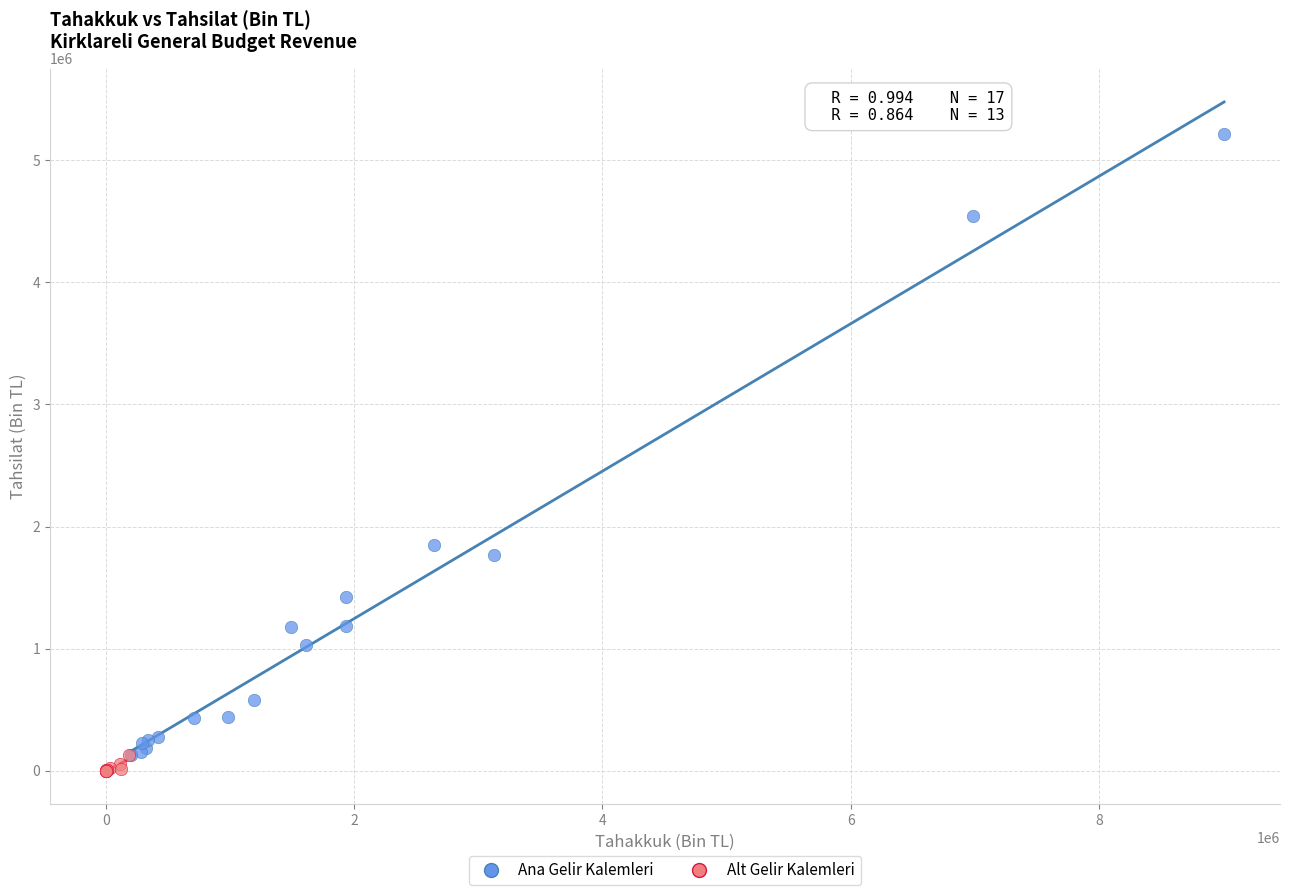

Which series reaches the maximum Y coordinate?

Ana Gelir Kalemleri